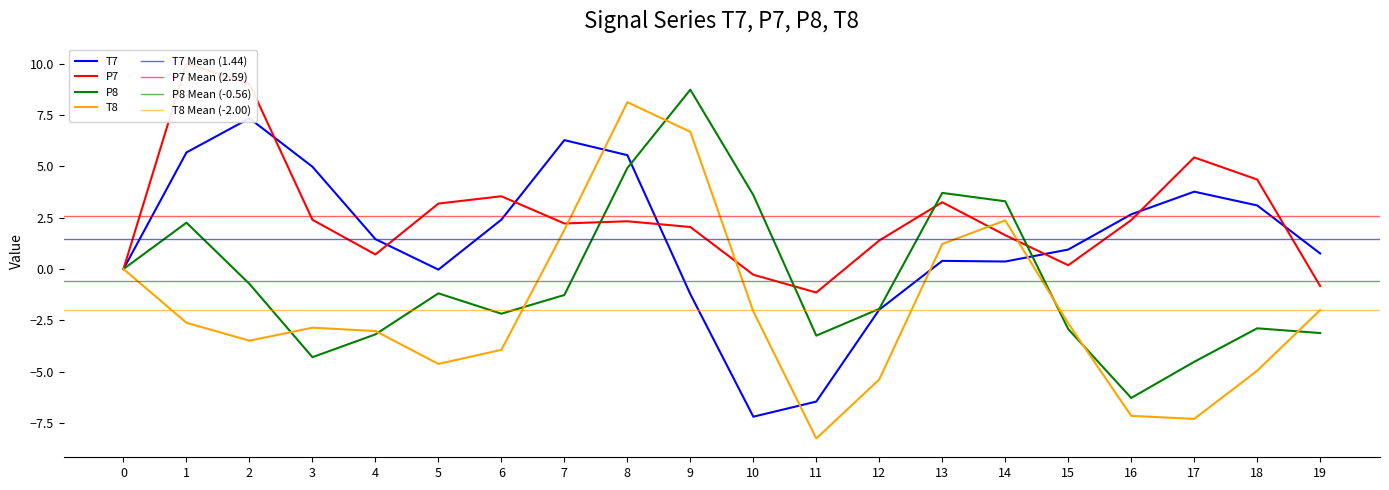

Where is P7 nearest to the value 4?

18